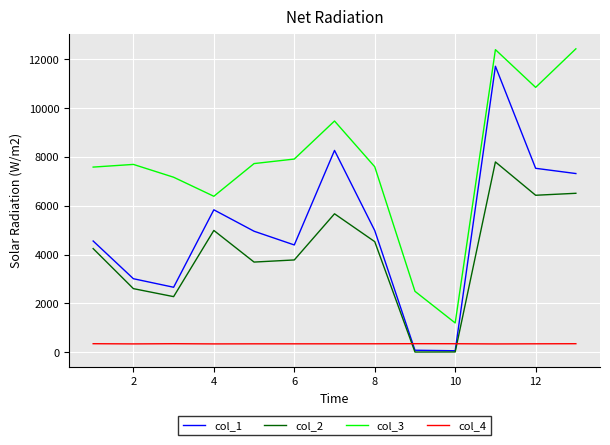

How many values in the col_3 series exceed 7696?

7